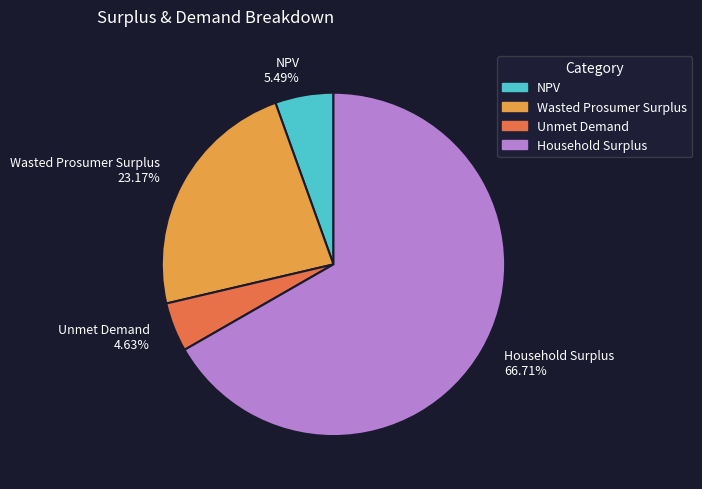

What is the largest slice in the pie chart?

Household Surplus